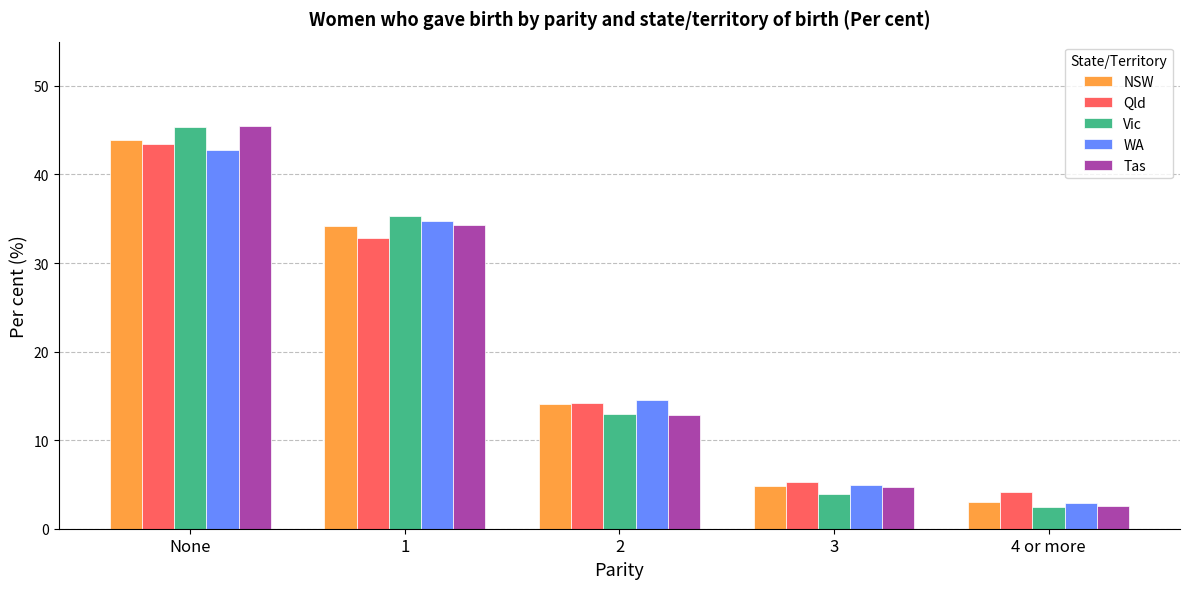

At which category is the sum across all series the highest?

None